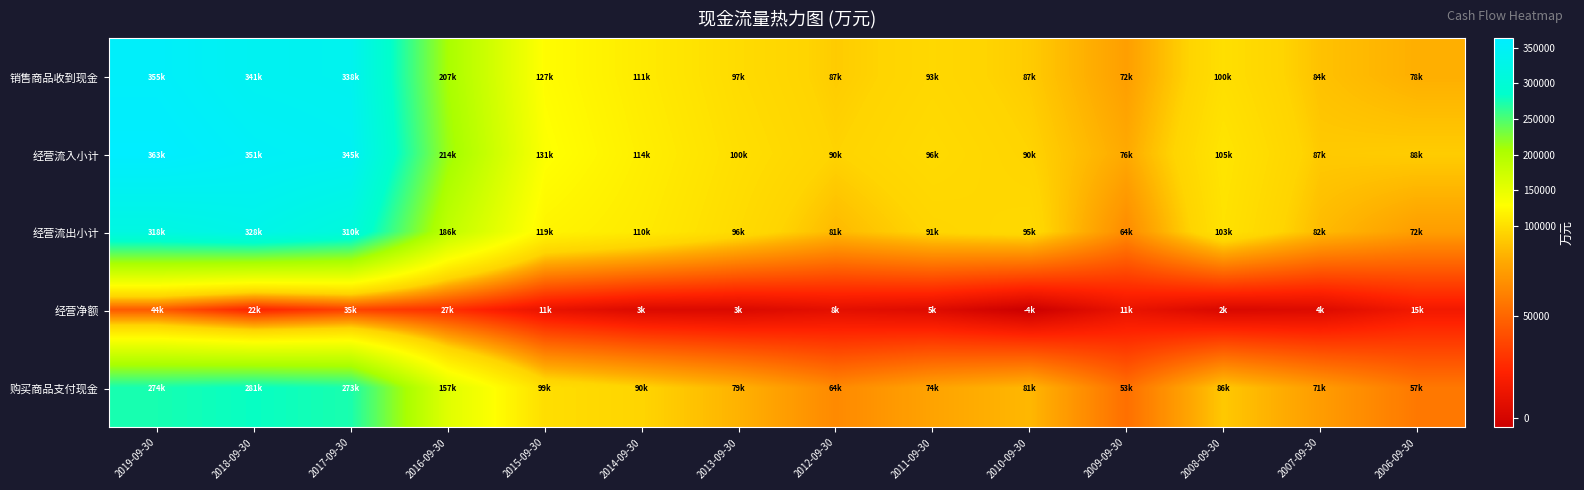

Which has a higher value, 2017-09-30 or 2015-09-30?

2017-09-30